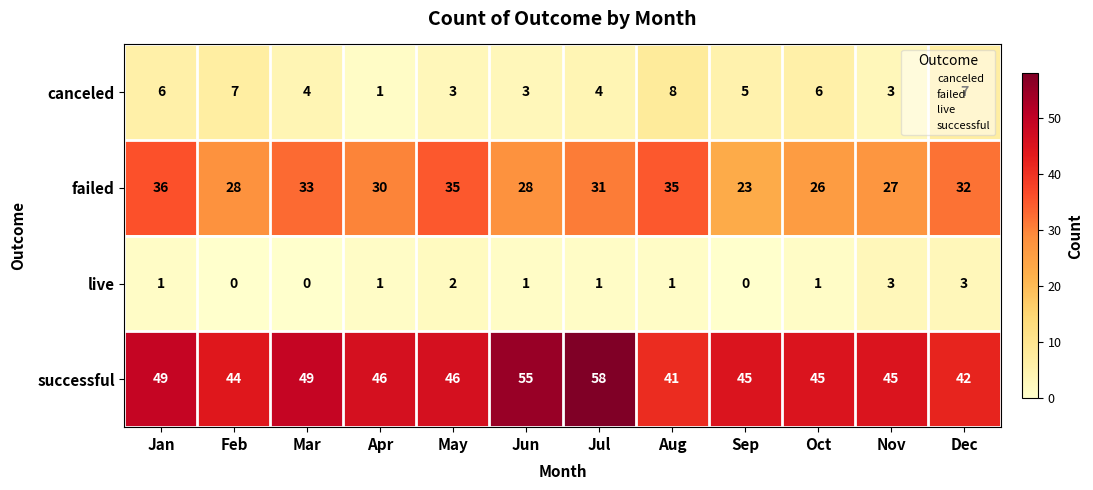

What is the difference between the highest and lowest values at Feb?

44